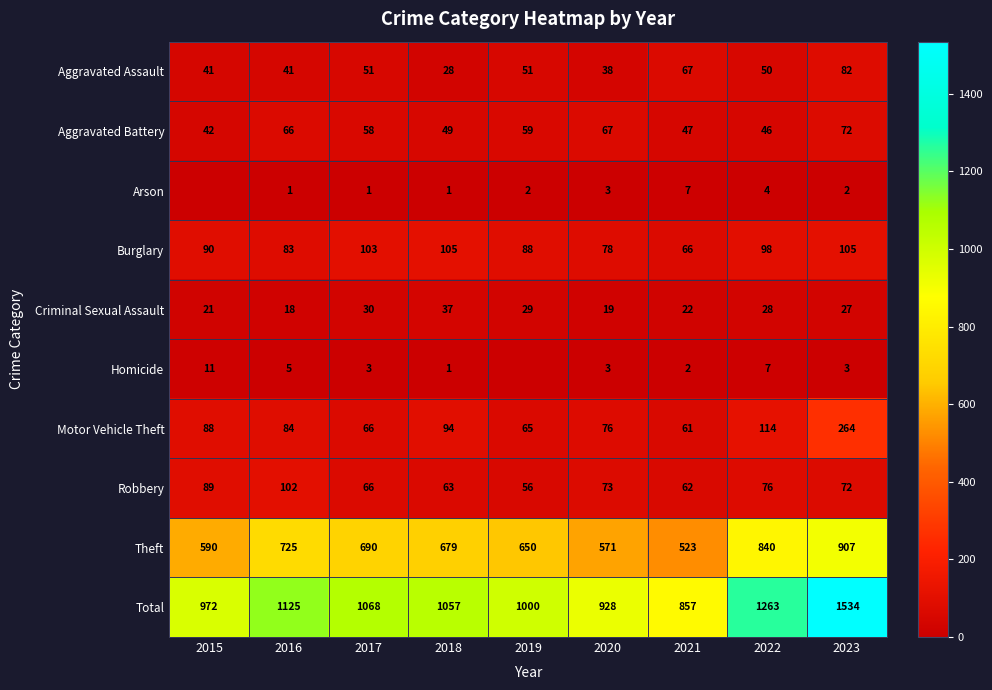

At how many categories does at least one series exceed 1436?

1